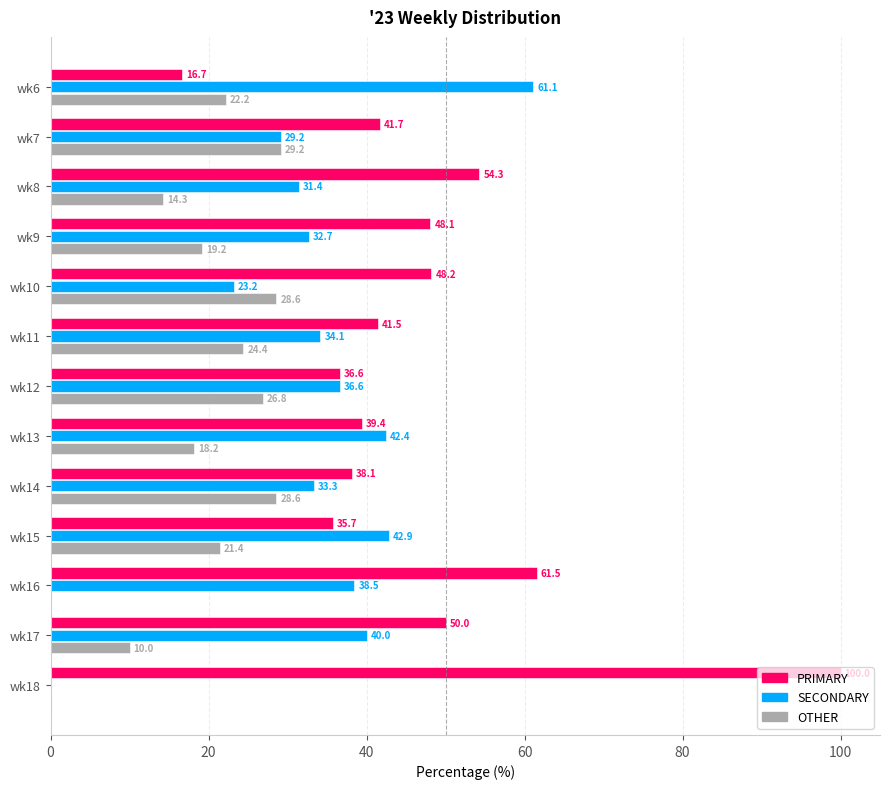

At which label does PRIMARY reach its peak?

wk18